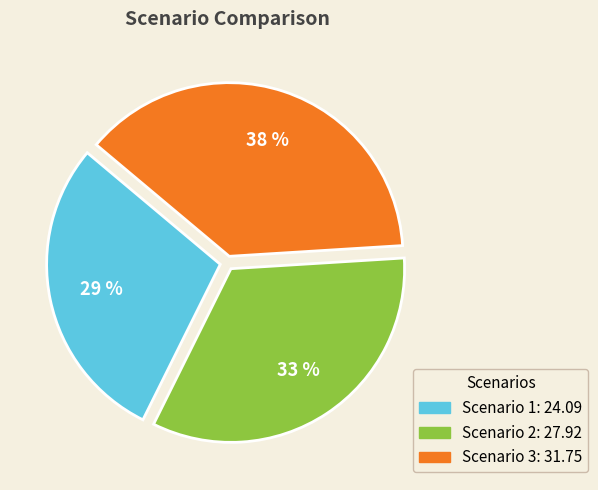

Rank the categories by value from highest to lowest.

Scenario 3, Scenario 2, Scenario 1